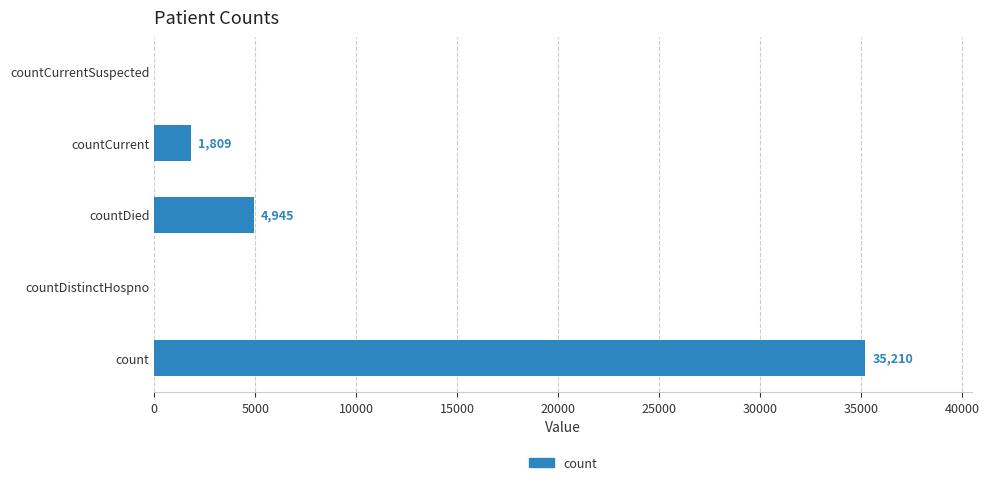

What is the maximum value shown in the chart?

35210